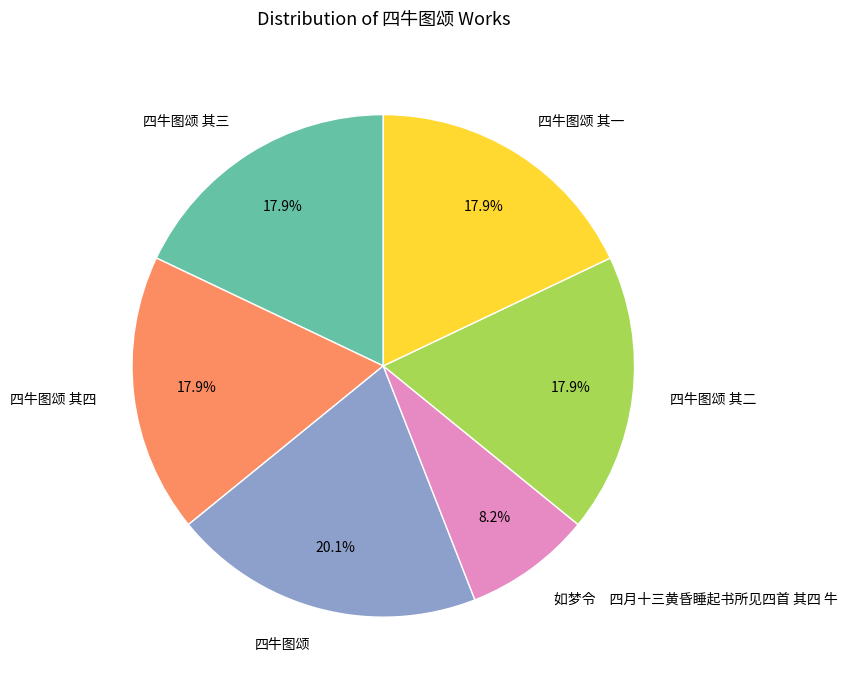

What portion of the pie excludes 四牛图颂?

79.9%